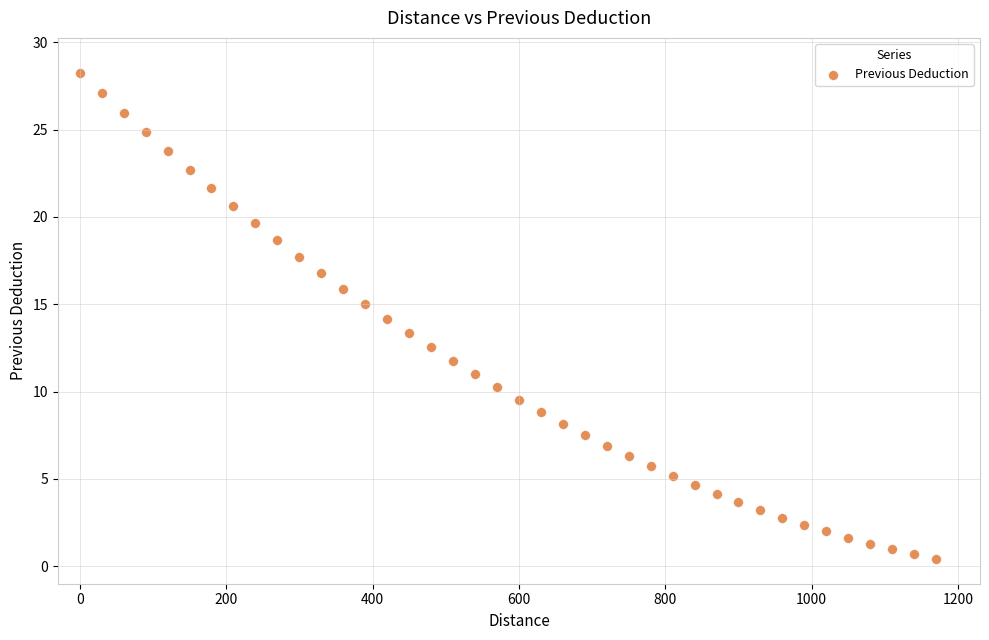

What is the range of X values (max minus min)?

1170.0